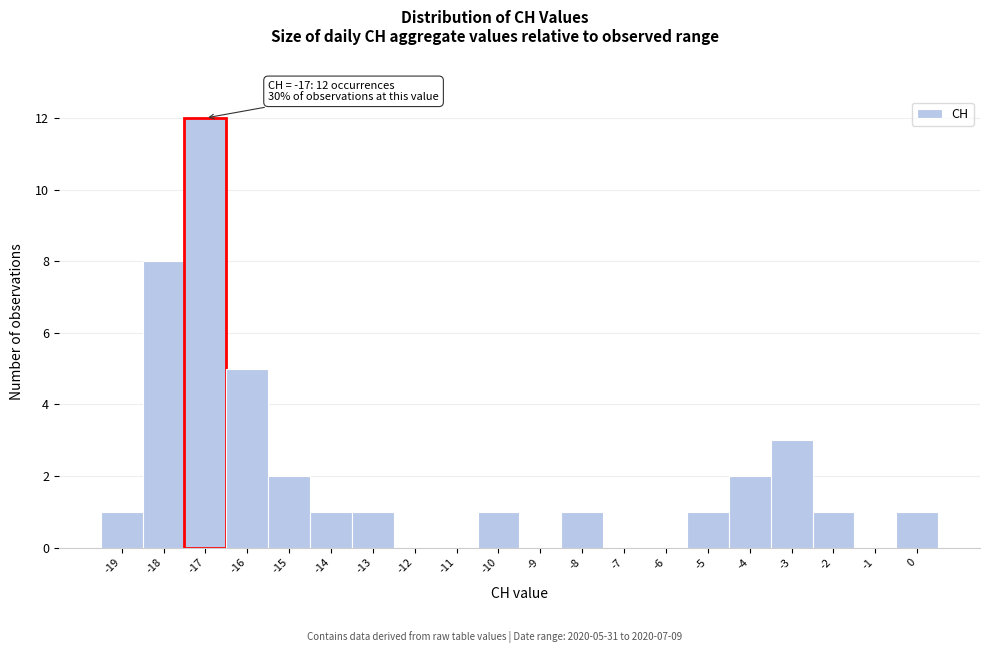

Over which range of the x-axis is the bar tallest?

-17.5 to -16.5